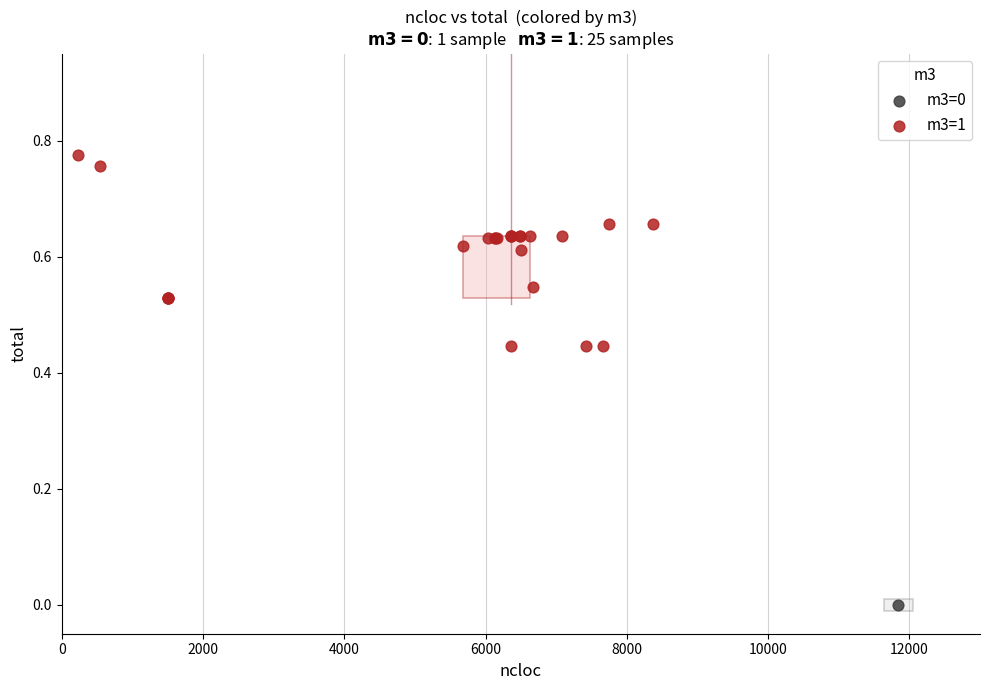

What are all the series names shown in the legend?

m3=0, m3=1